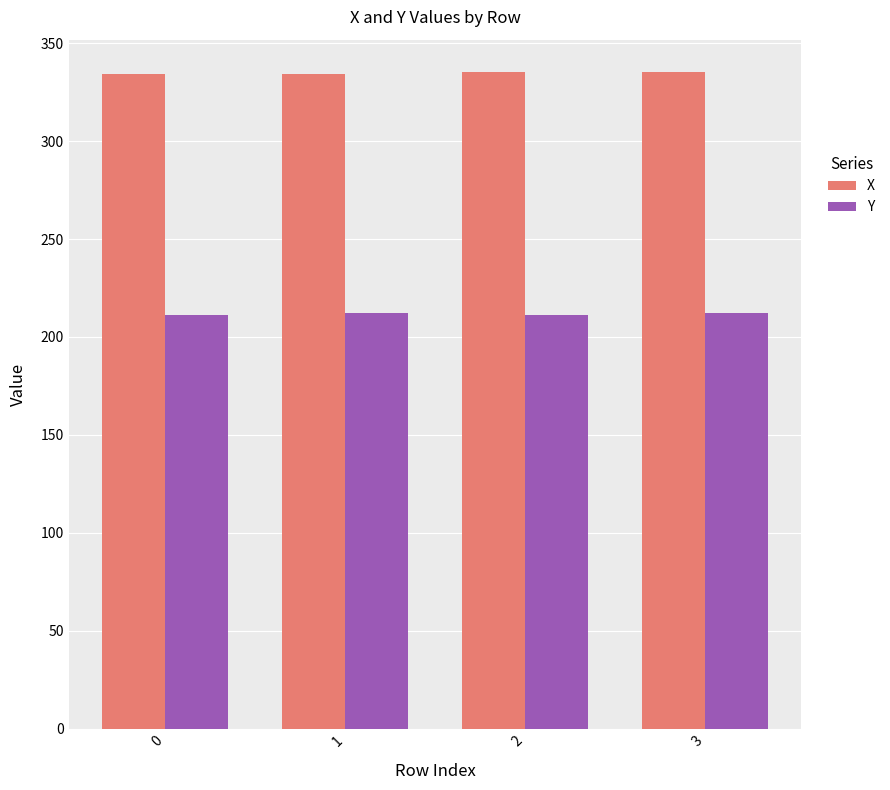

Is the value of X at 0 greater than the value of Y at 2?

Yes